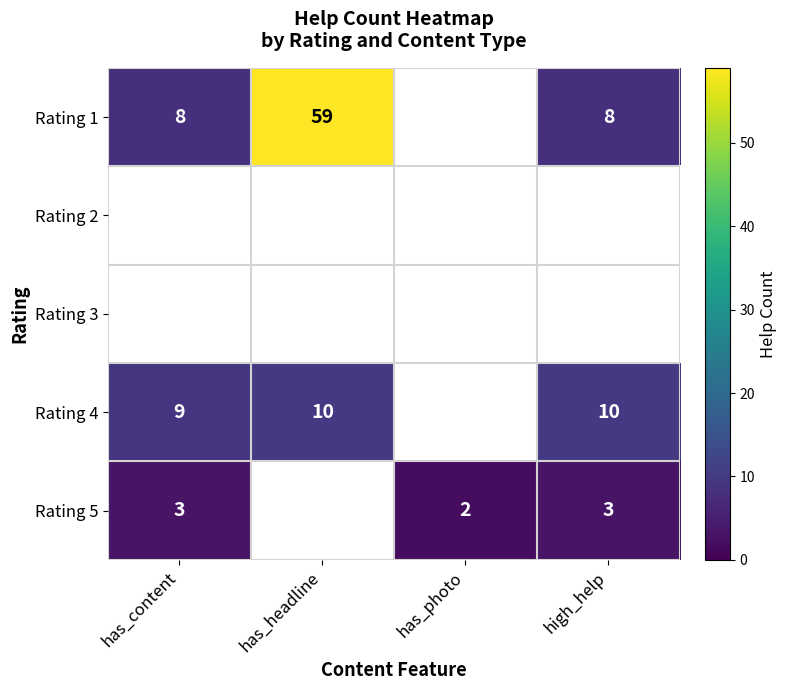

Is it true that Rating 1 equals 3.7 at high_help?

False